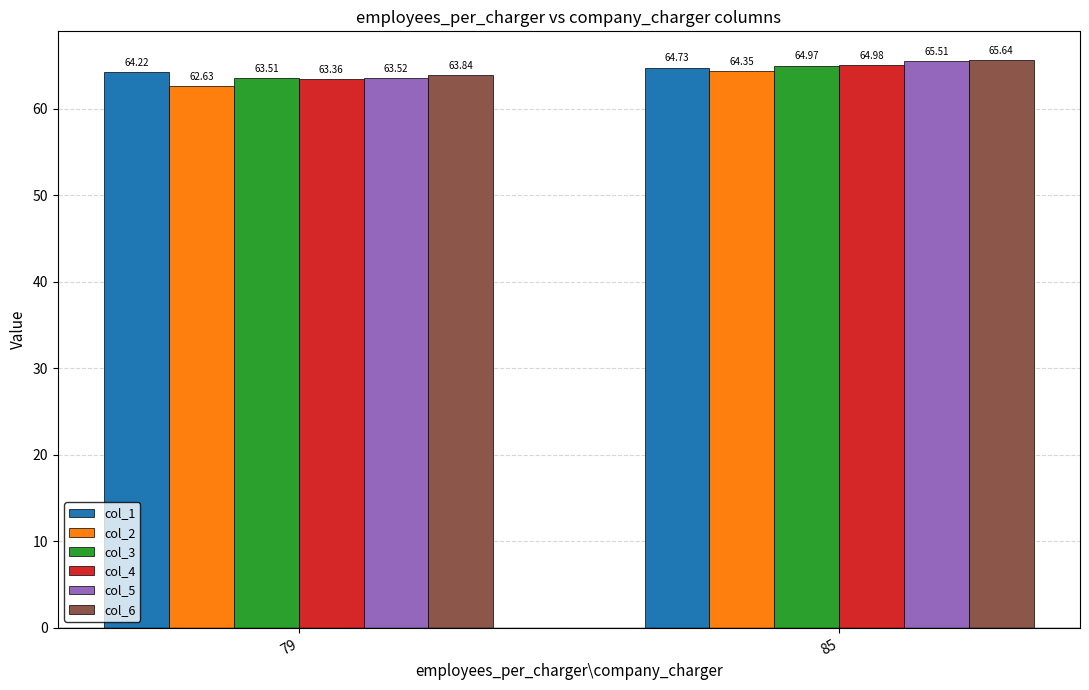

Which category has the lowest value across all series?

79